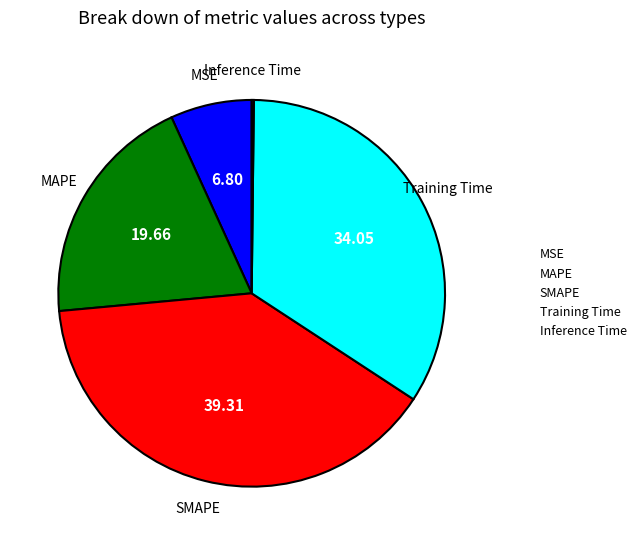

Do SMAPE and MSE together represent more than half of the pie?

No